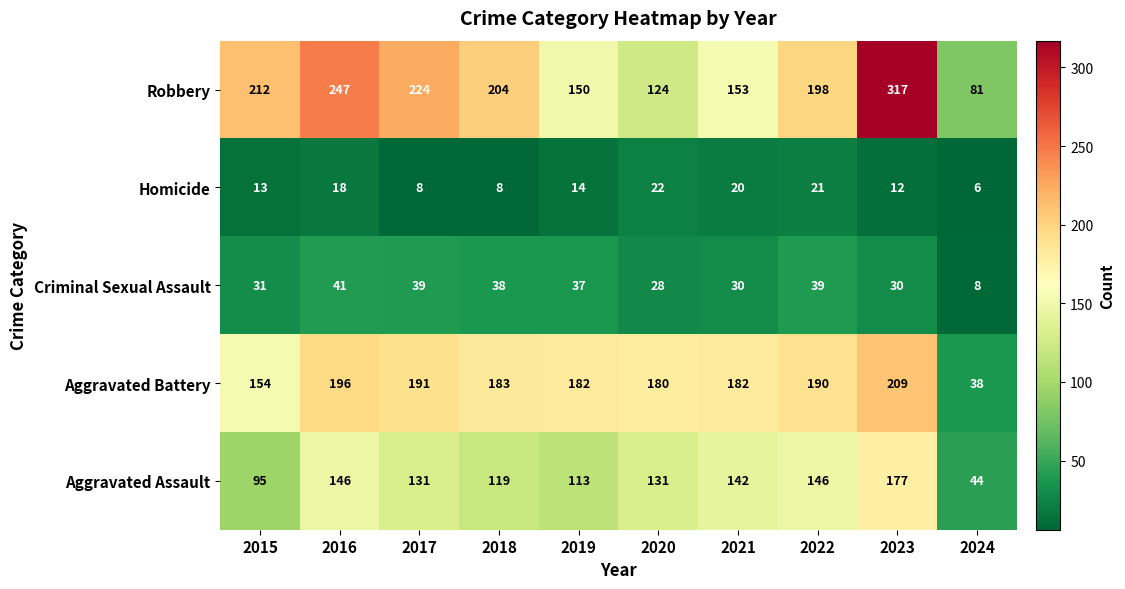

How many data points does each series have?

10